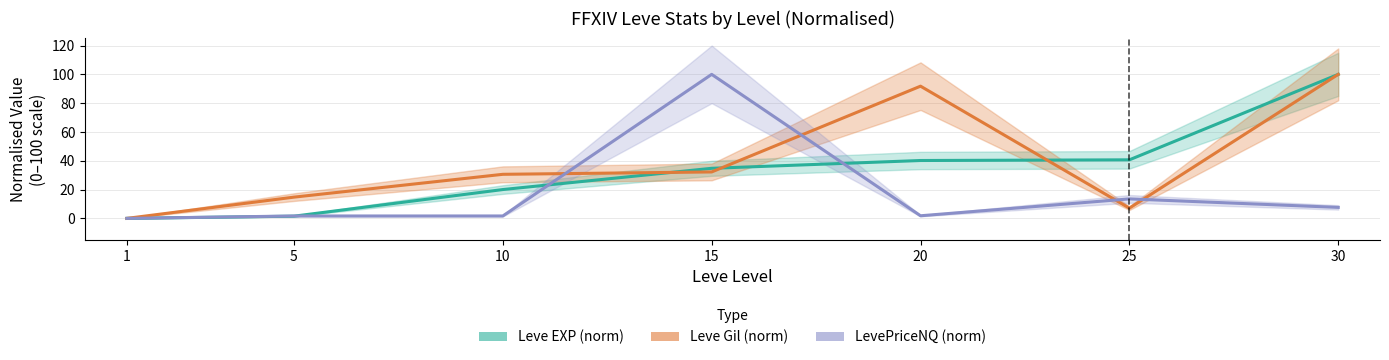

How many values in the Leve Gil (norm) series are below 30?

3